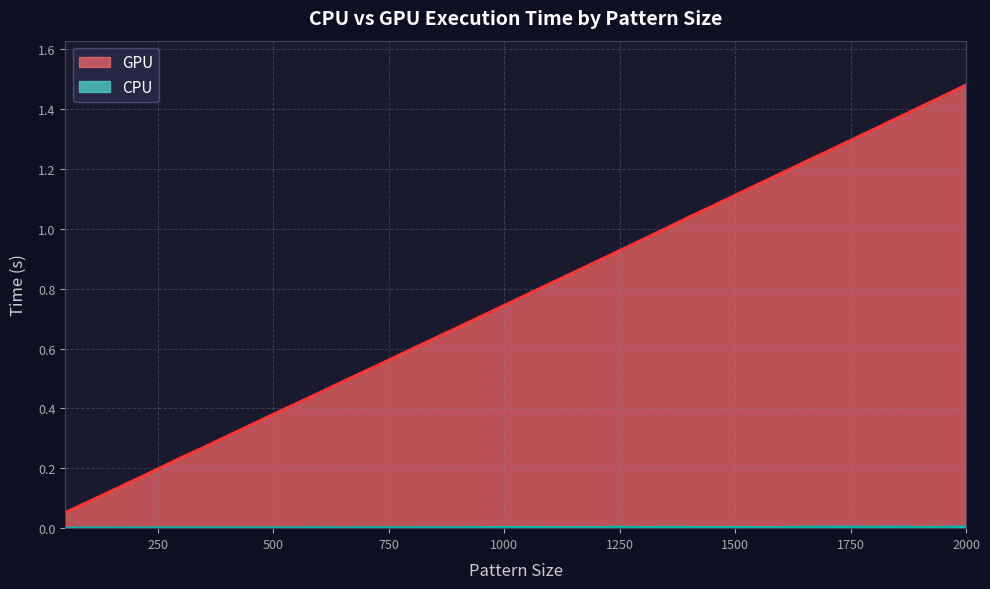

Reading left to right, list all the values displayed in this chart.

GPU: 50=0.1	100=0.1	150=0.1	200=0.2	250=0.2	300=0.2	350=0.3	400=0.3	450=0.3	500=0.4	550=0.4	600=0.5	650=0.5	700=0.5	750=0.6	800=0.6	850=0.6	900=0.7	950=0.7	1000=0.7	1050=0.8	1100=0.8	1150=0.9	1200=0.9	1250=0.9	1300=1.0	1350=1.0	1400=1.0	1450=1.1	1500=1.1	1550=1.1	1600=1.2	1650=1.2	1700=1.3	1750=1.3	1800=1.3	1850=1.4	1900=1.4	1950=1.4	2000=1.5
CPU: 50=0.0	100=0.0	150=0.0	200=0.0	250=0.0	300=0.0	350=0.0	400=0.0	450=0.0	500=0.0	550=0.0	600=0.0	650=0.0	700=0.0	750=0.0	800=0.0	850=0.0	900=0.0	950=0.0	1000=0.0	1050=0.0	1100=0.0	1150=0.0	1200=0.0	1250=0.0	1300=0.0	1350=0.0	1400=0.0	1450=0.0	1500=0.0	1550=0.0	1600=0.0	1650=0.0	1700=0.0	1750=0.0	1800=0.0	1850=0.0	1900=0.0	1950=0.0	2000=0.0